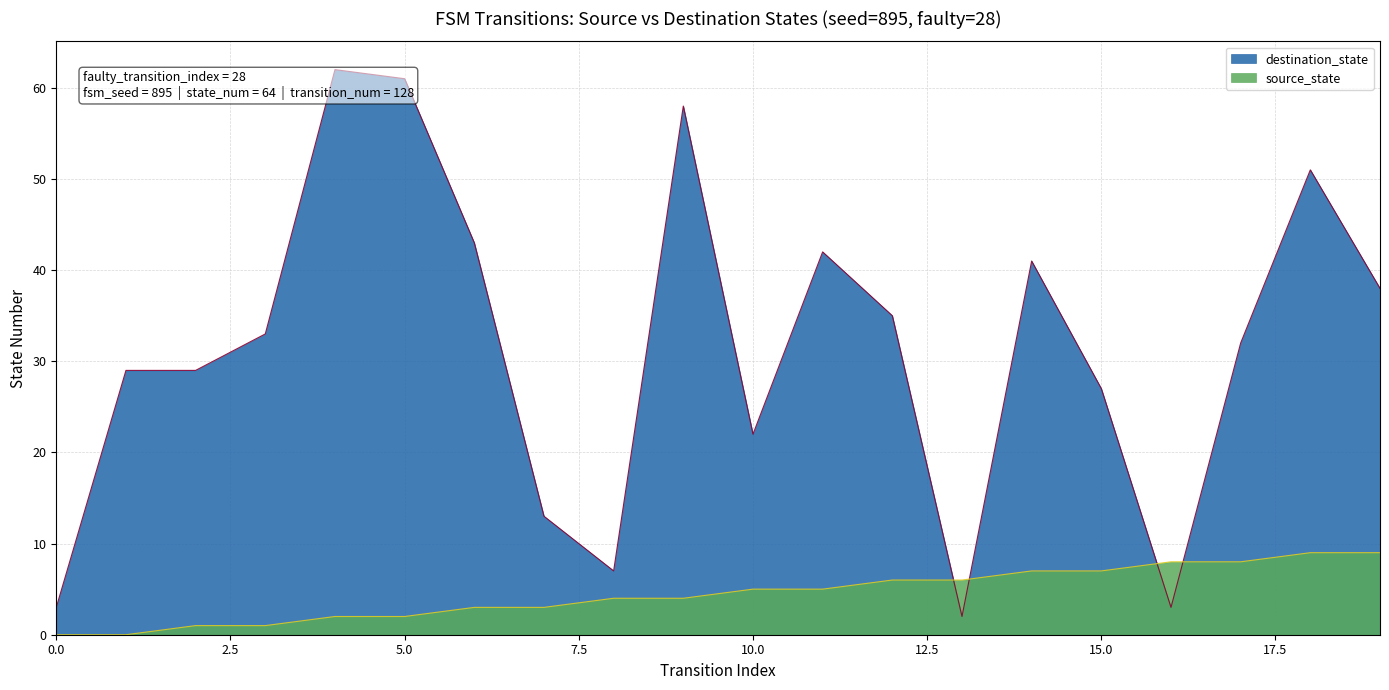

What is the maximum value shown in the chart?

62